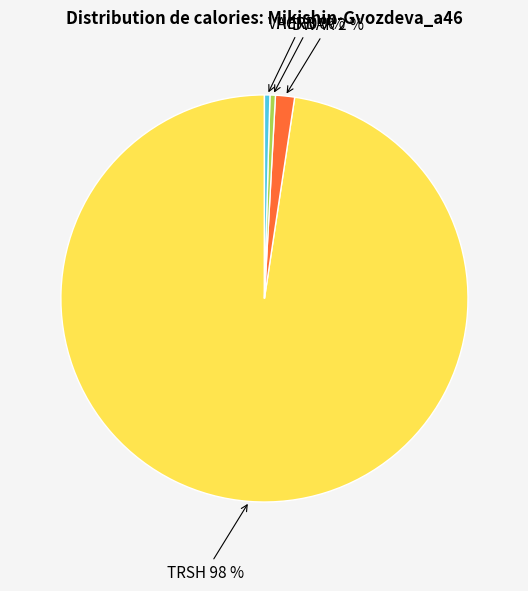

Does any single category account for the majority?

Yes